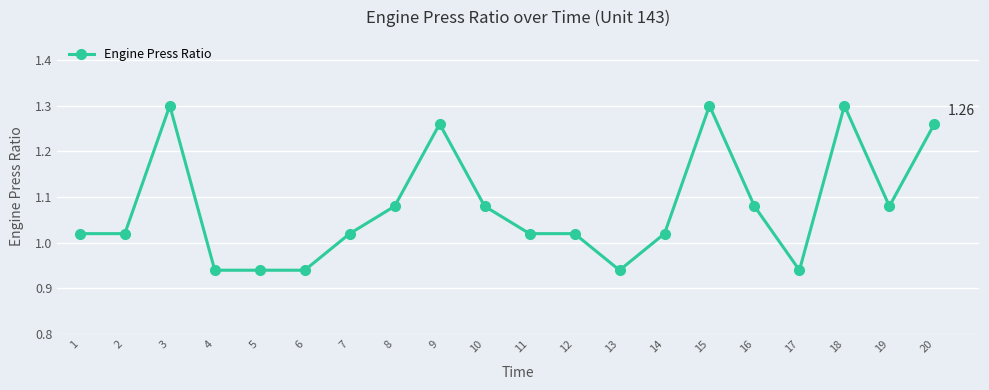

What is the ratio of the value at 6 to the value at 15?

0.7